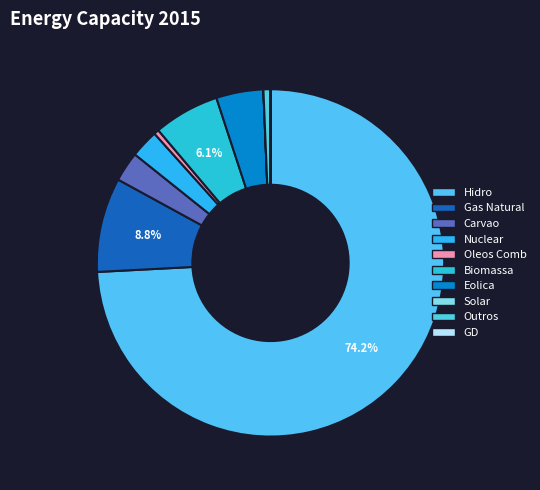

What is the largest slice in the pie chart?

Hidro